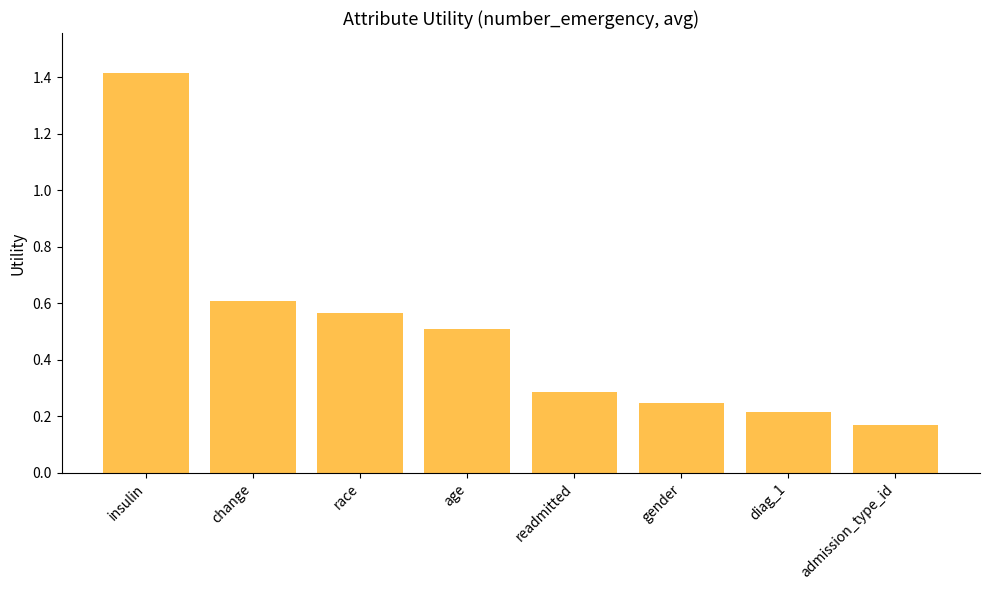

What is the sum of all values?

4.0